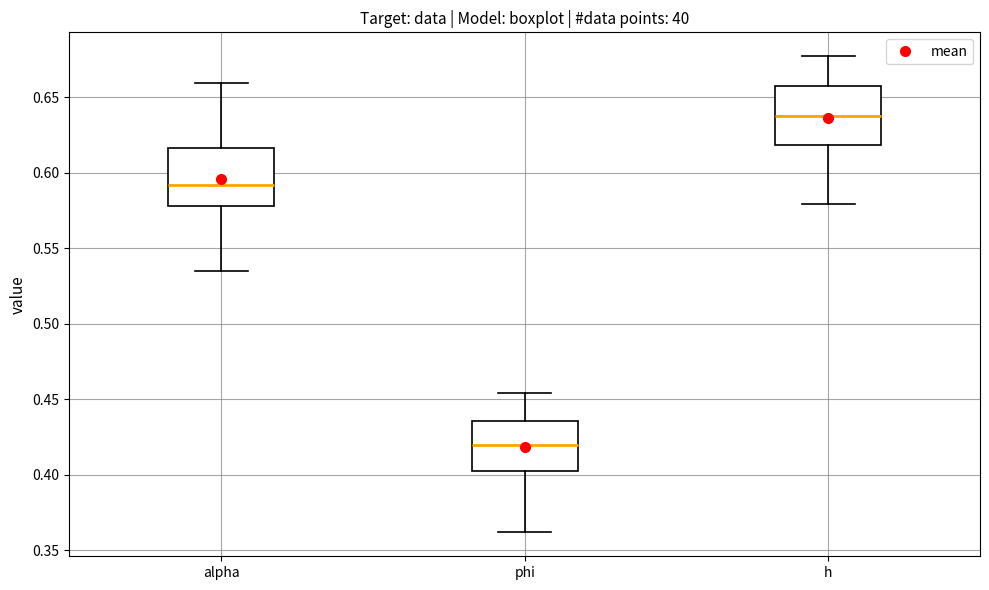

Which box's median line is the lowest?

phi